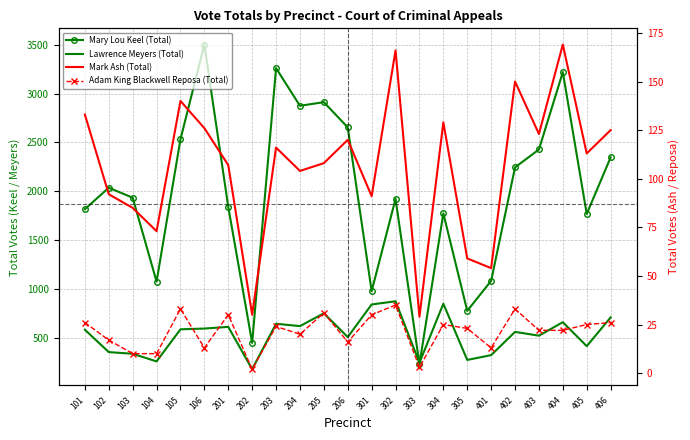

Which has a higher value, 404 or 201?

404